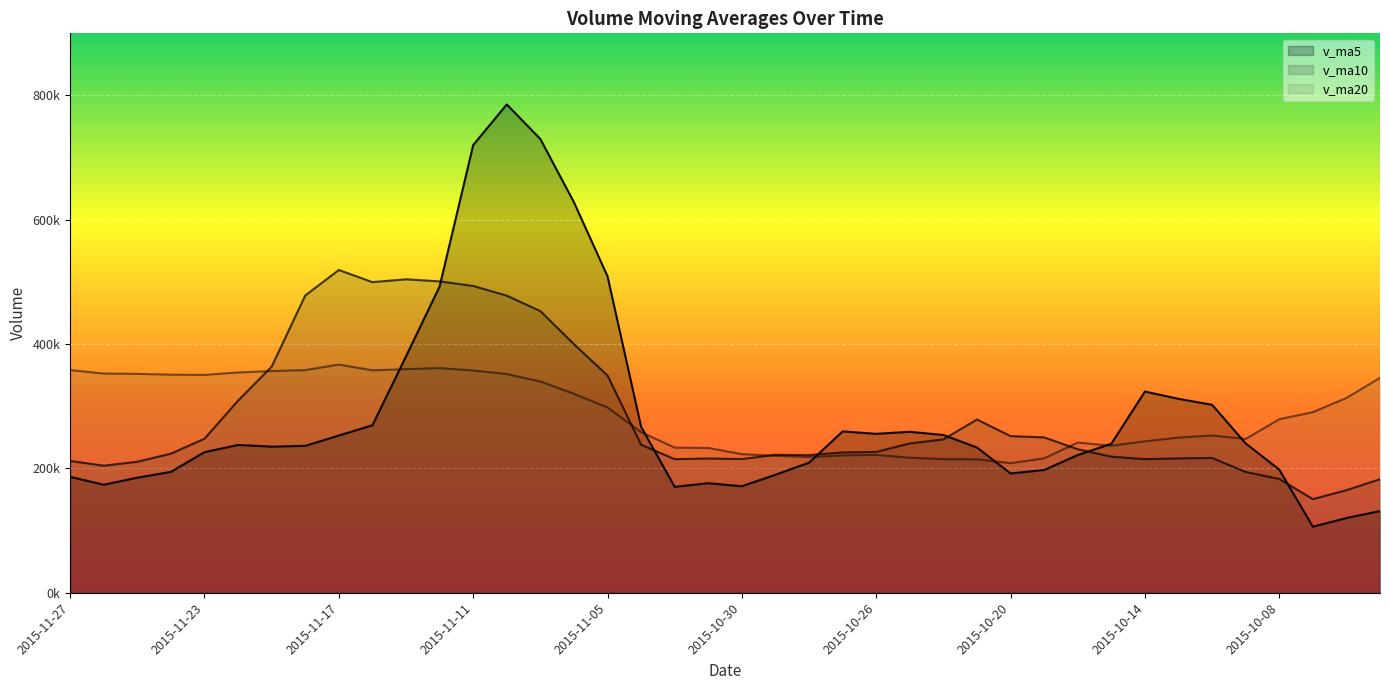

Read the v_ma20 value at 2015-11-03.

233469.8